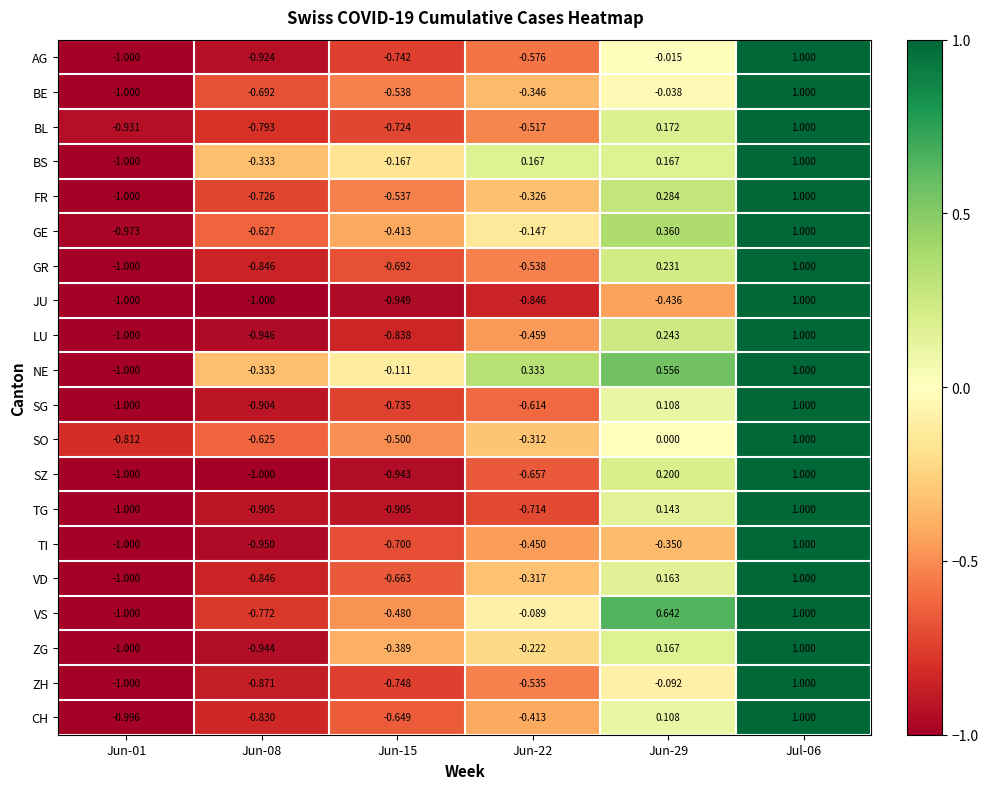

Between Jun-15 and Jul-06, which series saw the biggest shift?

JU